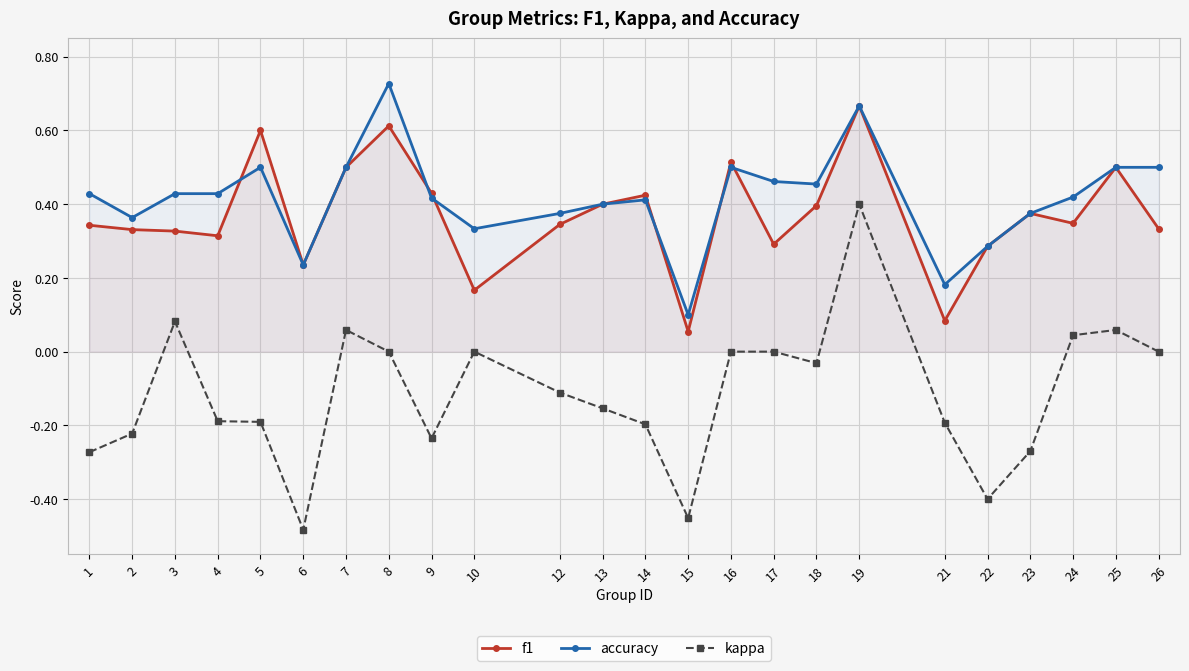

The accuracy series shows 0.5 at 17. True or false?

True